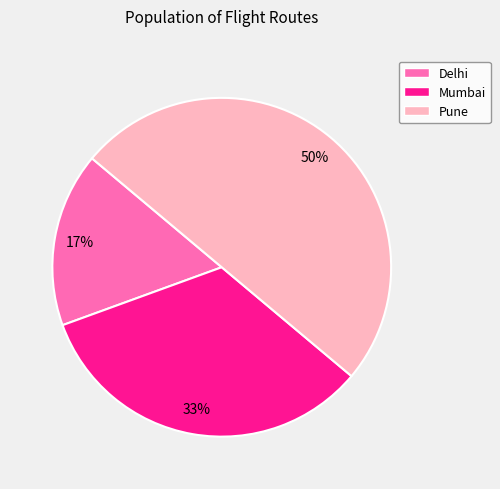

To the nearest percent, what is the average slice percentage?

33%